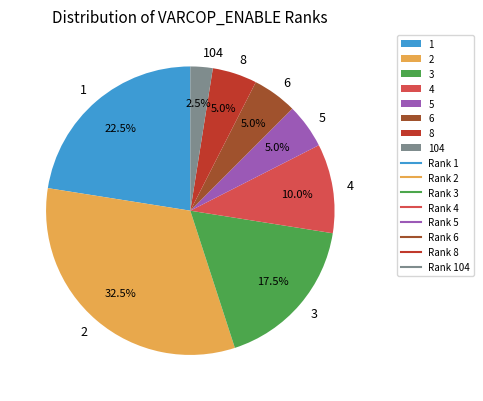

Combined, do 2 and 1 account for over 50%?

Yes